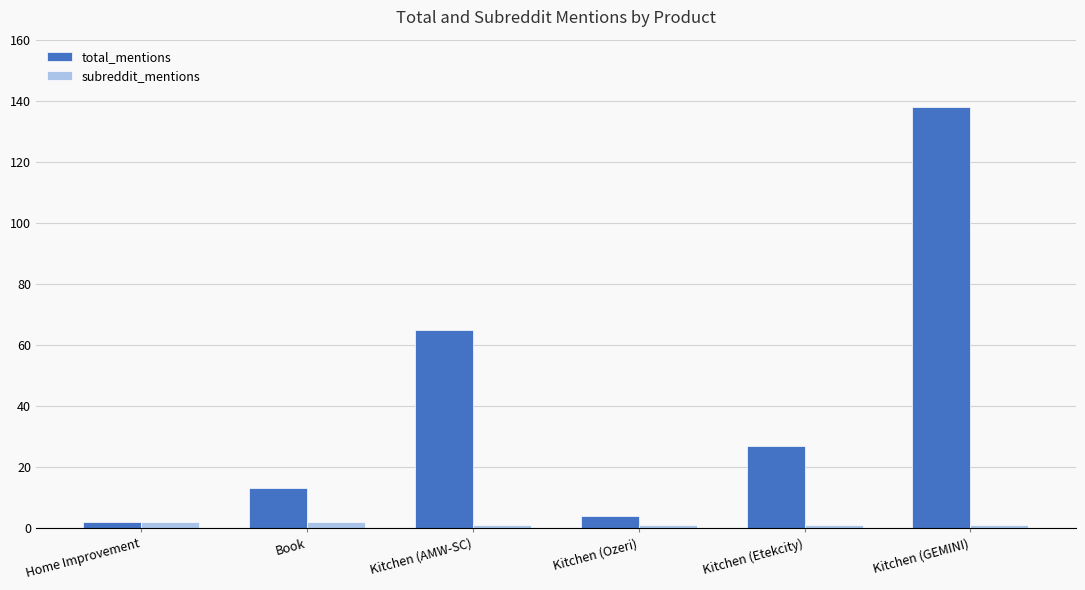

How many bars are there in total?

12